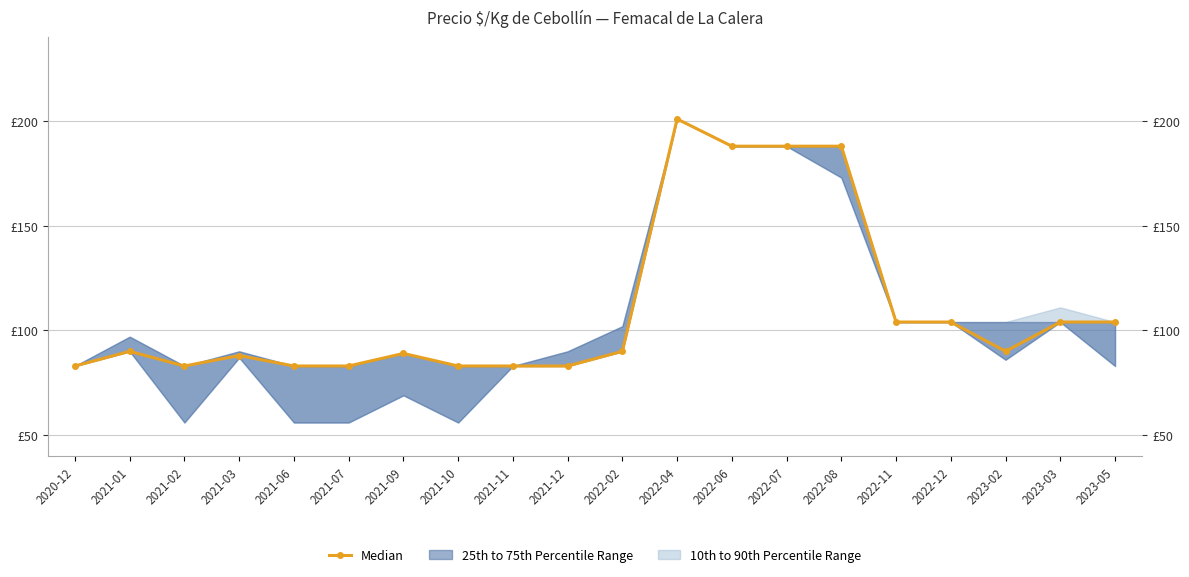

Where is the data nearest to the value 142?

2022-11